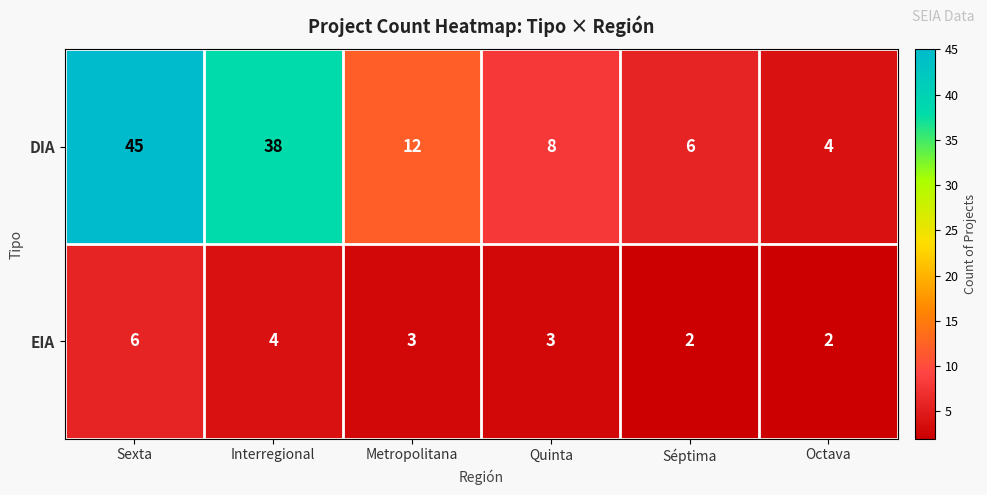

How many data points in EIA are less than 3?

2